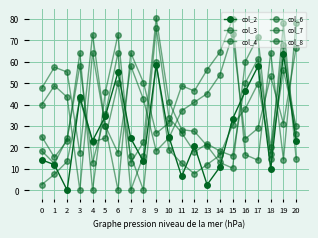

What is the value of the col_3 point at the 12th from the left?

37.1